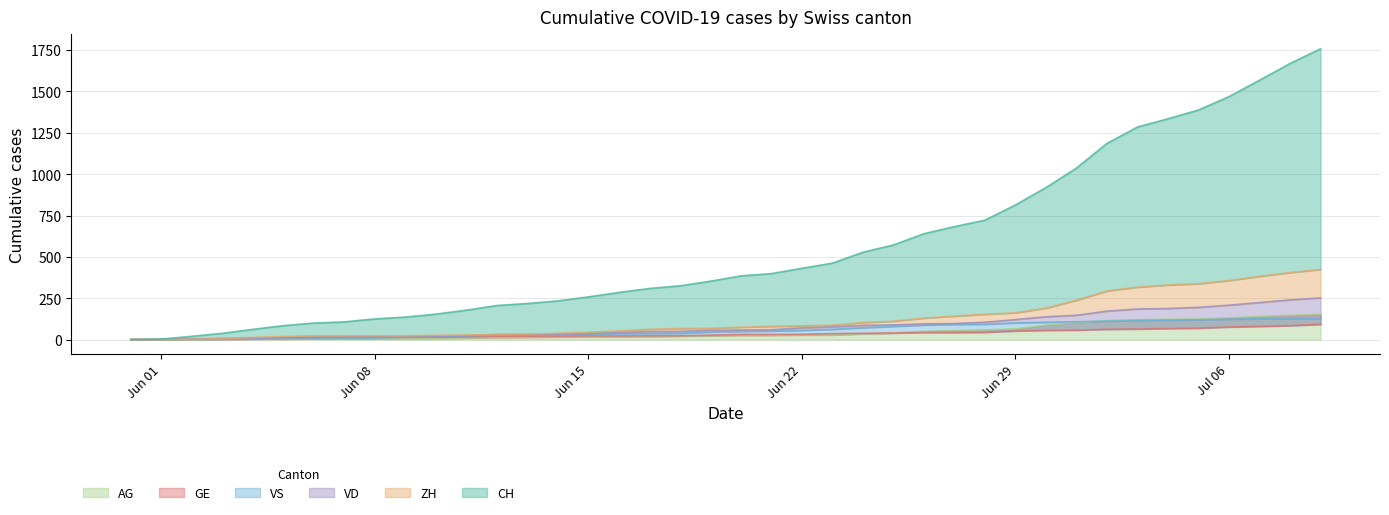

At which label is VS closest to 64?

2020-06-23